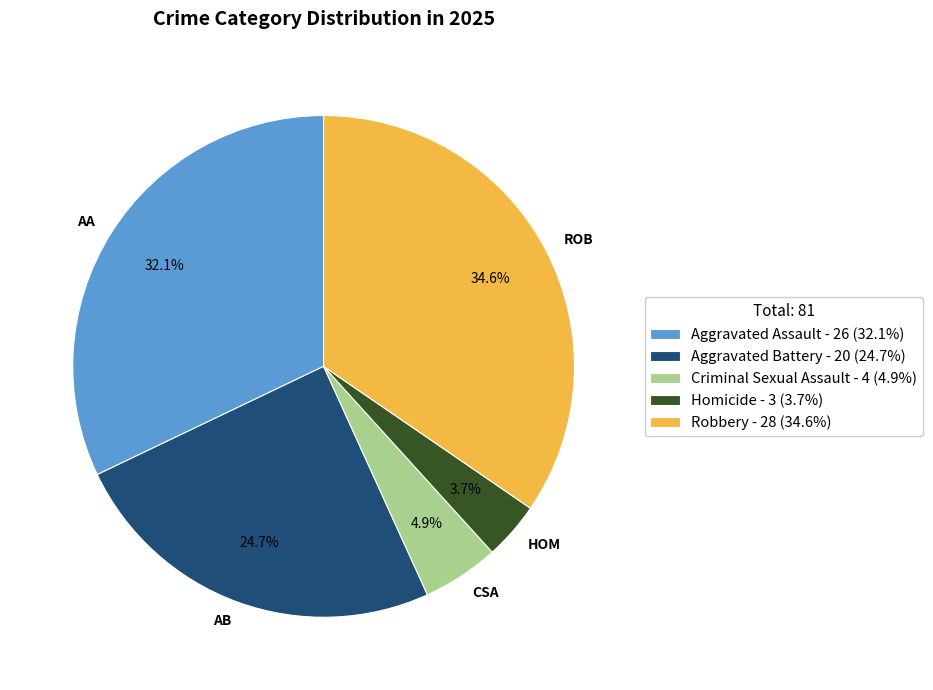

To the nearest percent, what portion does Homicide represent?

4%